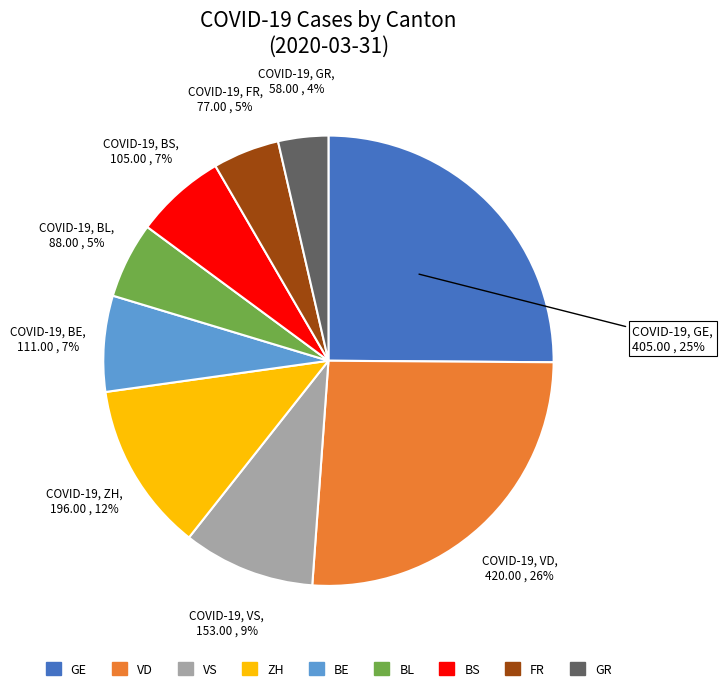

What is the smallest slice in the pie chart?

GR